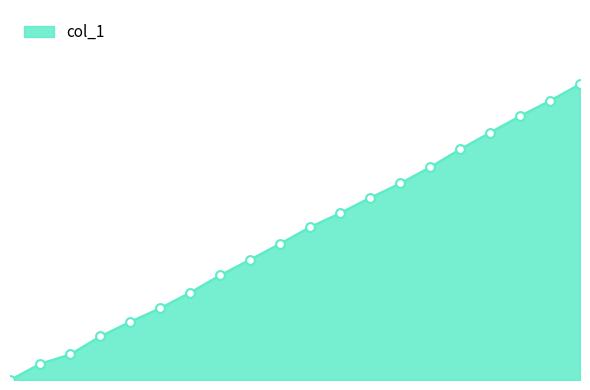

Does the chart have visible grid lines?

No